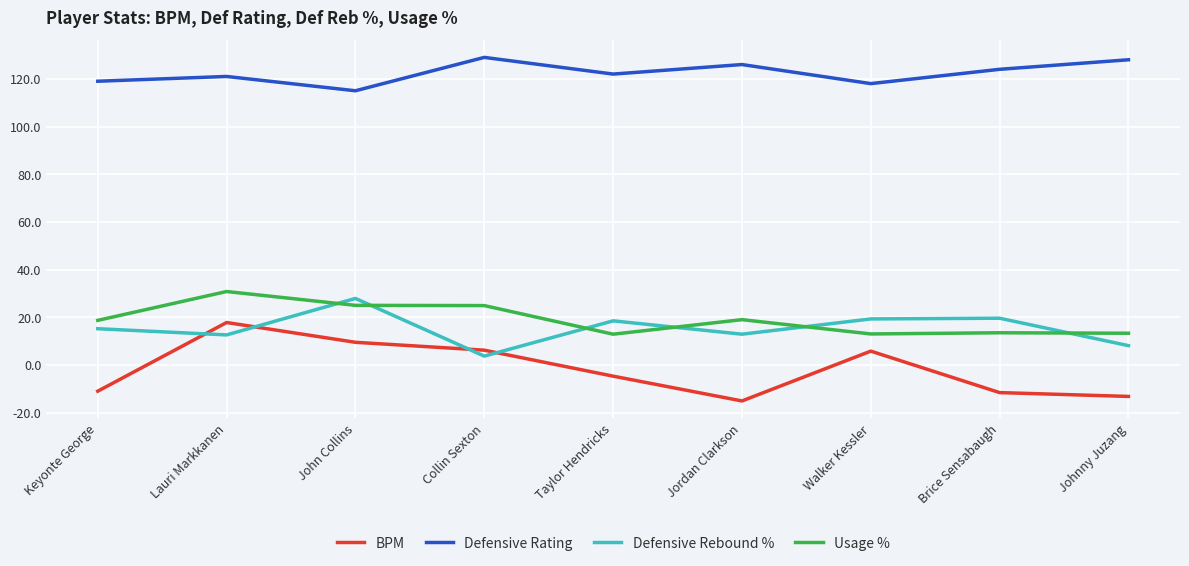

How many interior local valleys does the BPM series have?

1